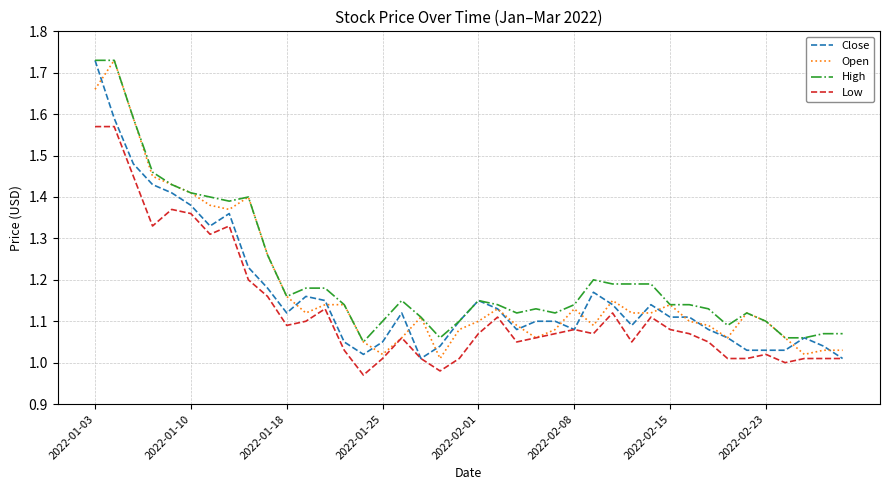

List the series in order of their overall mean, lowest first.

Low, Close, Open, High